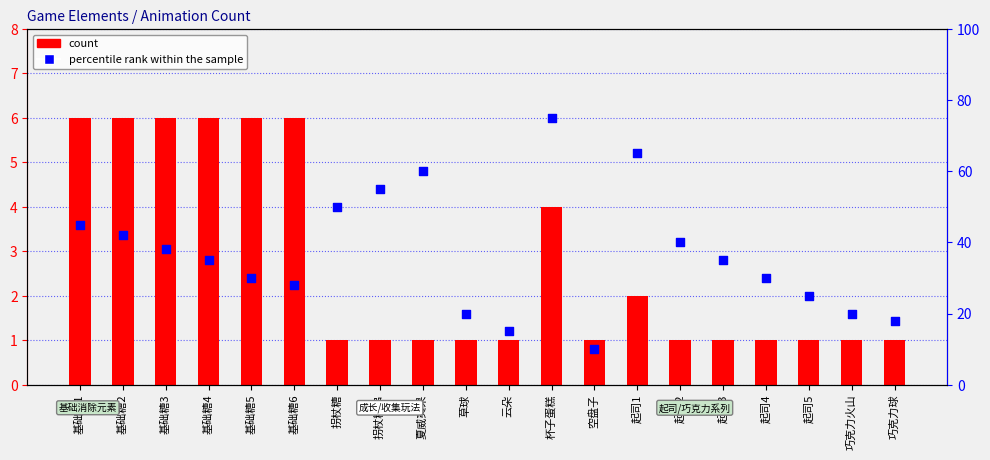

At how many categories does at least one series exceed 9?

20